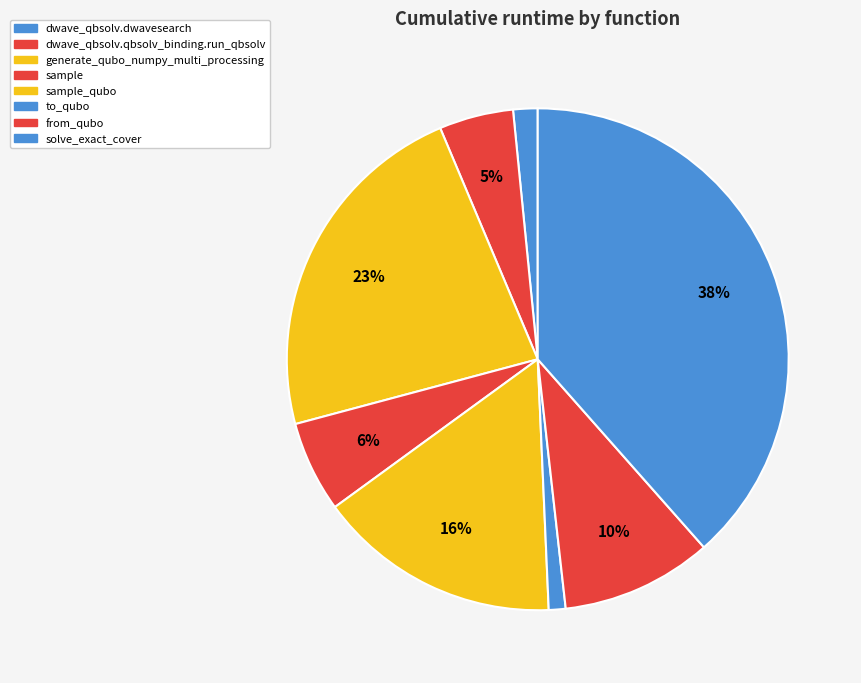

Which has a higher value, from_qubo or sample_qubo?

sample_qubo